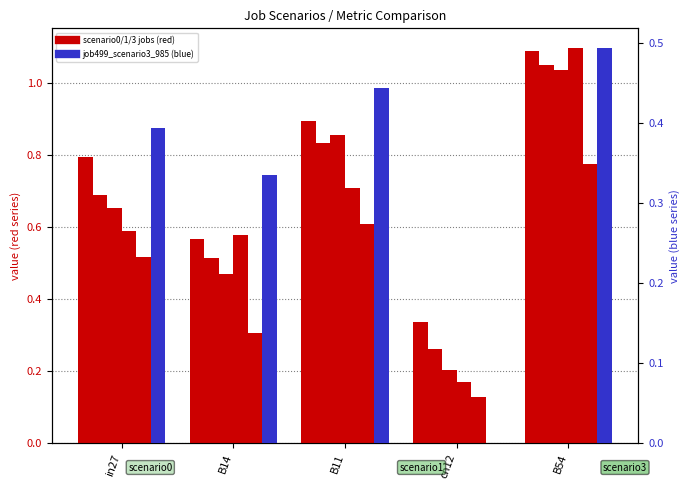

Is the value of job499_scenario3_985 at B14 greater than the value of job495_scenario1_979 at B54?

No